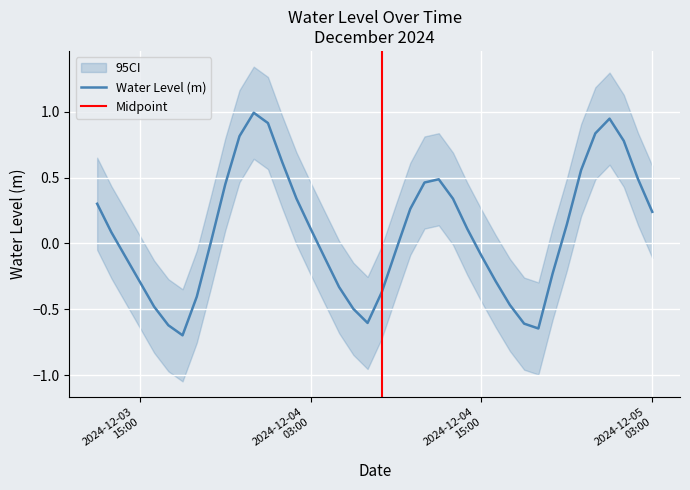

True or false: the data shows -0.3 at 2024-12-04 05:00:00.

True